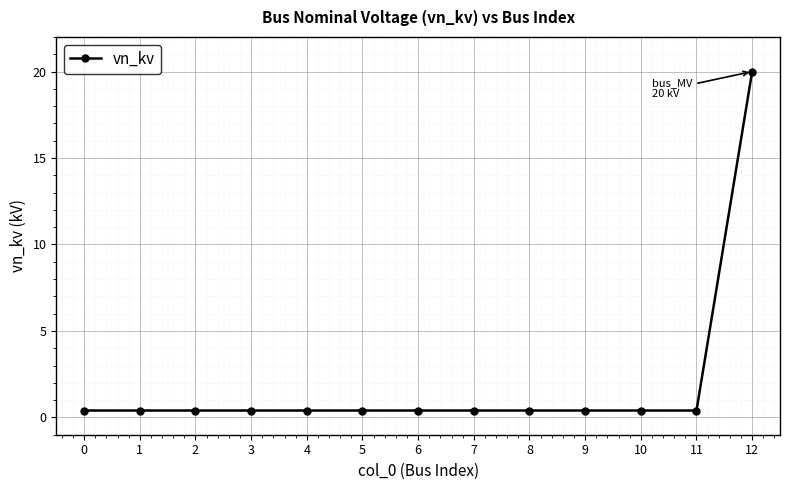

What is the smallest value displayed?

0.4